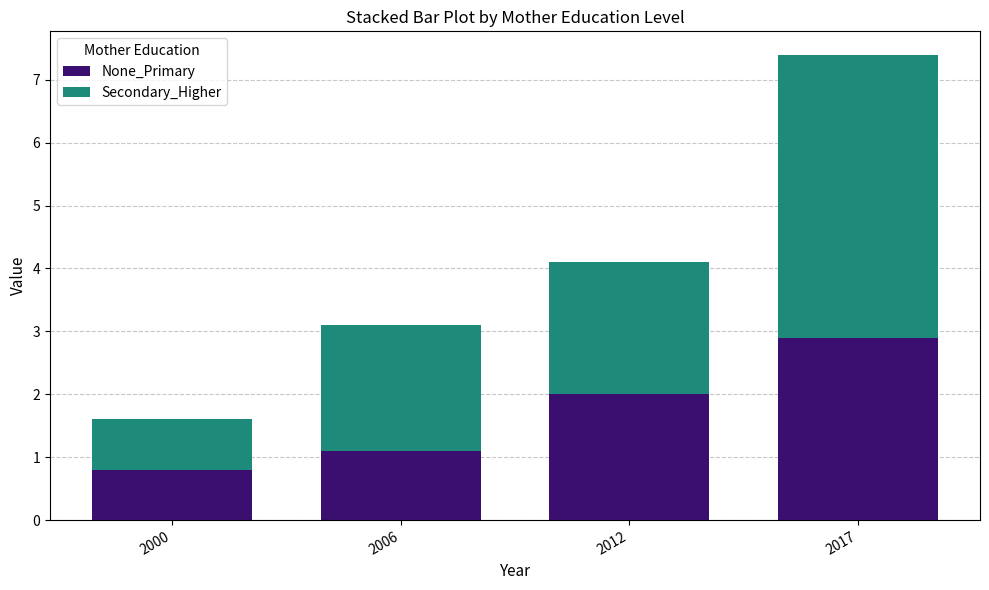

Rank the categories by None_Primary value from lowest to highest.

2000, 2006, 2012, 2017